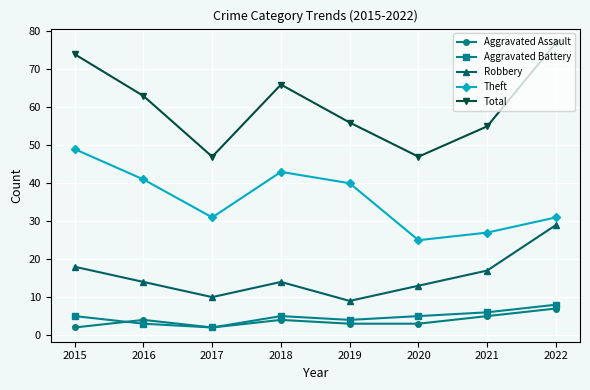

How many interior local peaks does the Aggravated Assault series have?

2